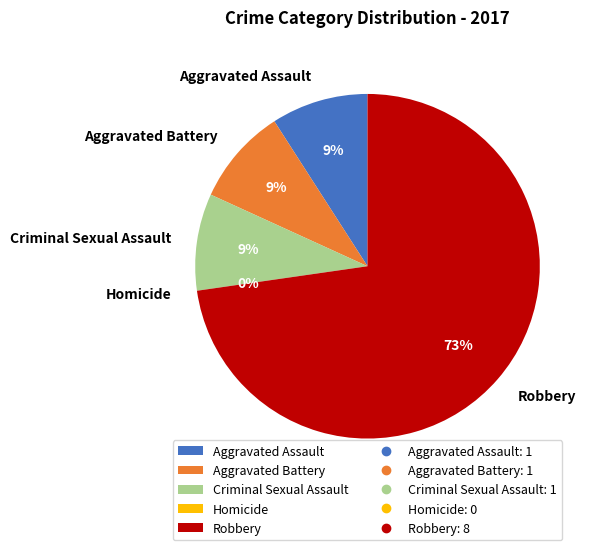

The Robbery slice represents 73% of the pie. True or false?

True